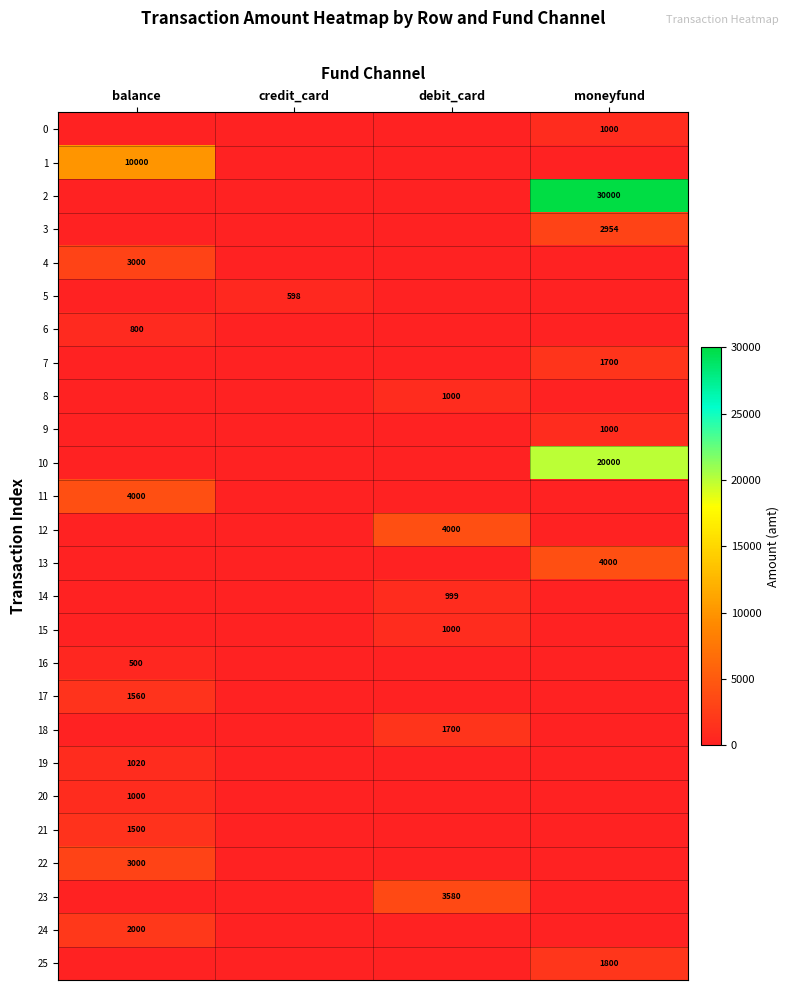

Is it true that 20 equals 1000 at balance?

True